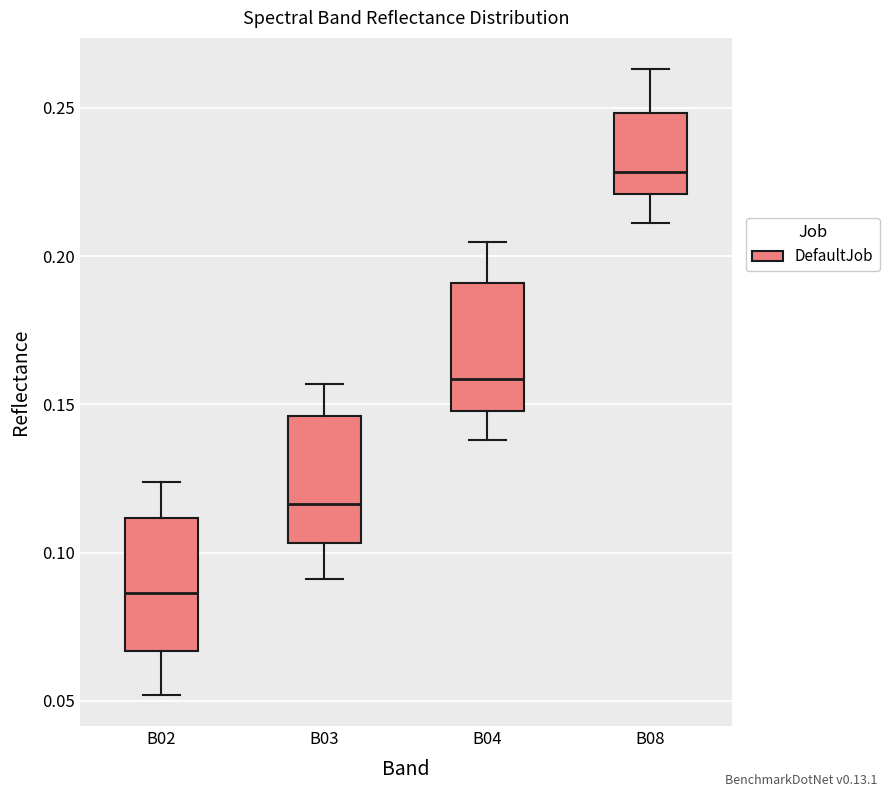

Where is the lower edge of the box for B08 on the y-axis? The values are not printed on the chart, so give them approximately, as read against the axis.

0.220